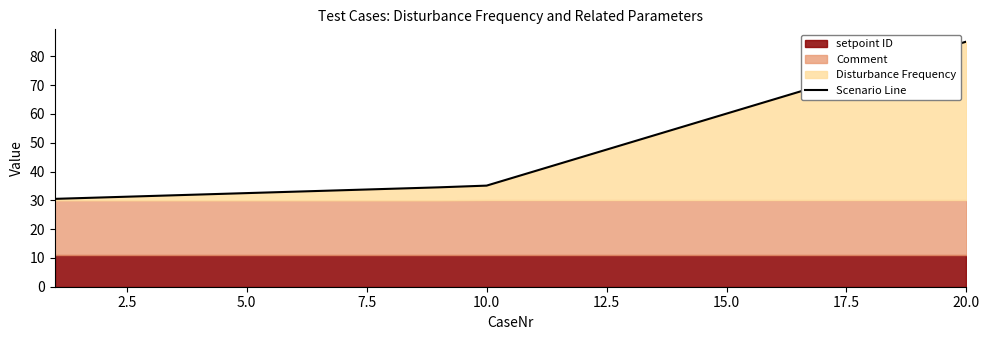

What is the smallest value displayed?

30.5